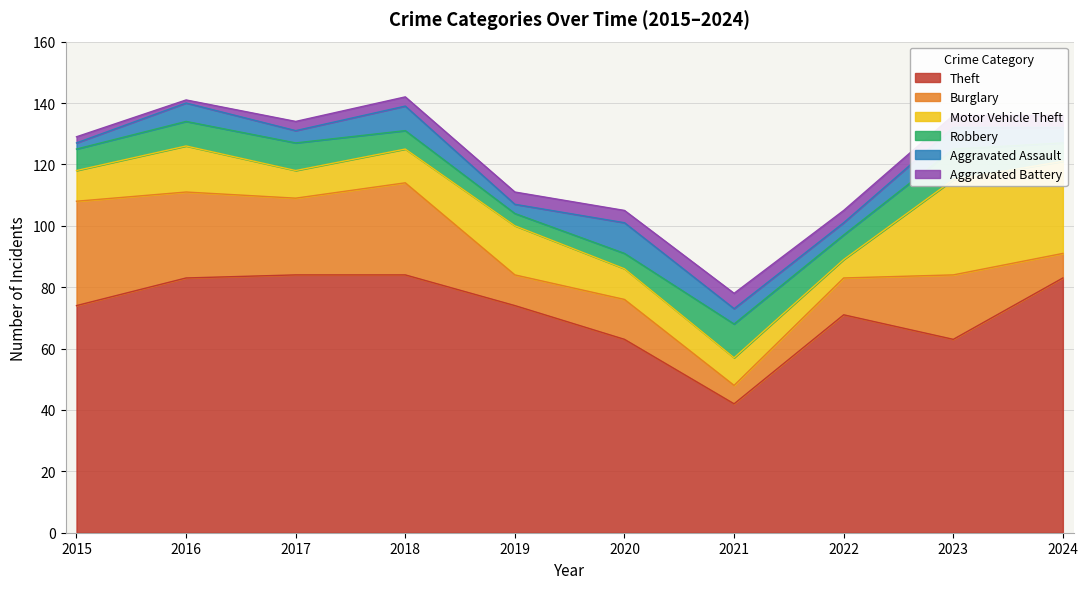

What is the difference between the highest and lowest values at 2018?

81